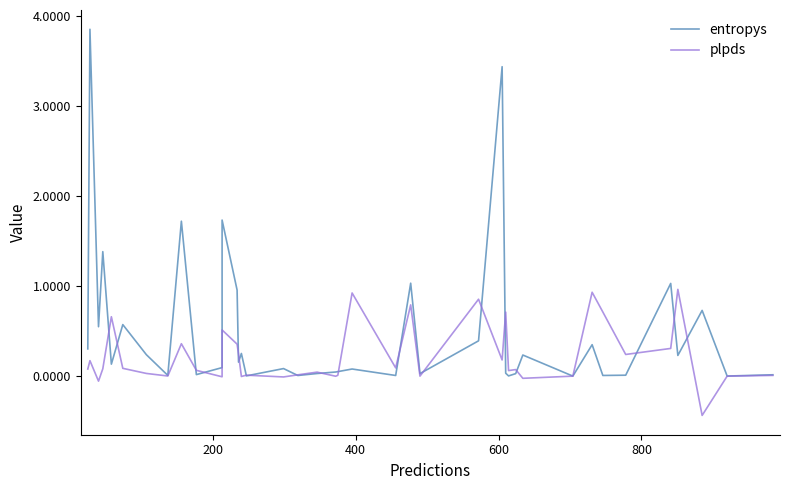

Is the value of plpds at 25 greater than the value of entropys at 600?

No